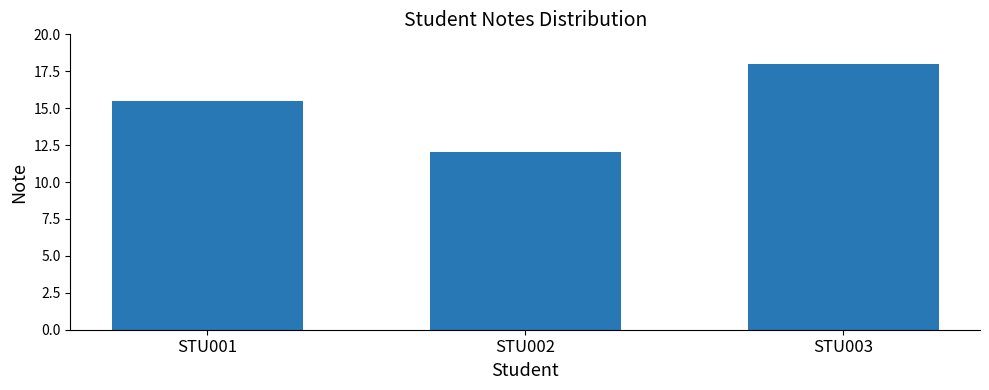

Which category has the highest value across all series?

STU003